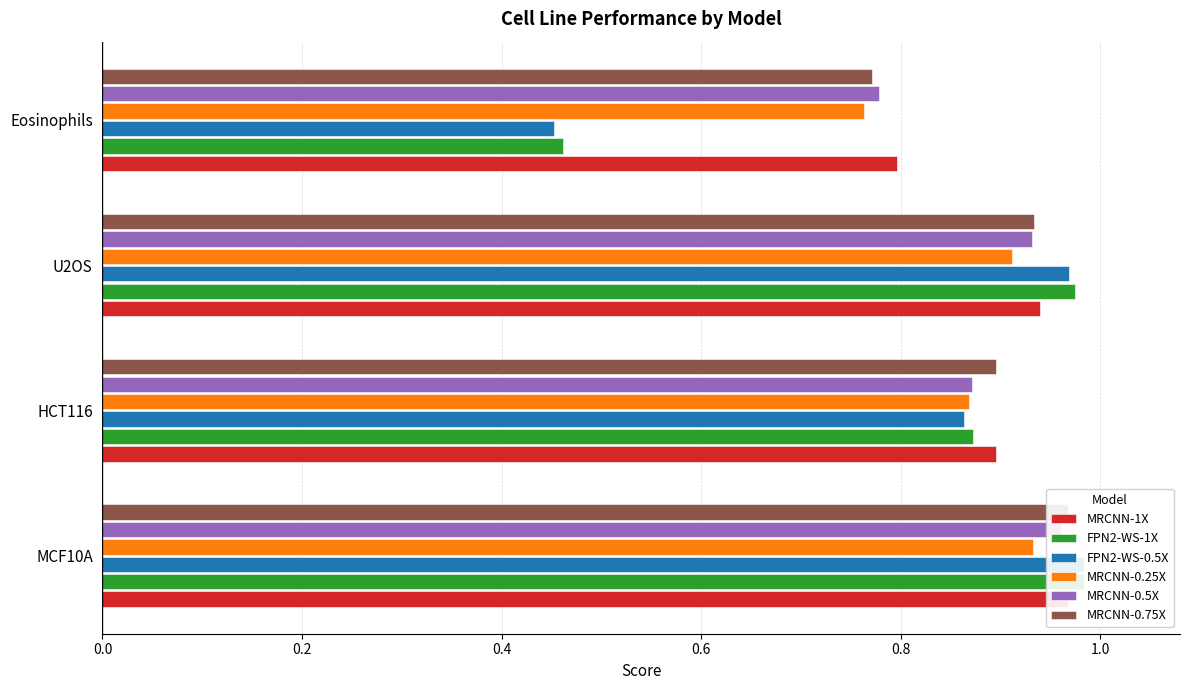

How many distinct data groups are displayed?

6